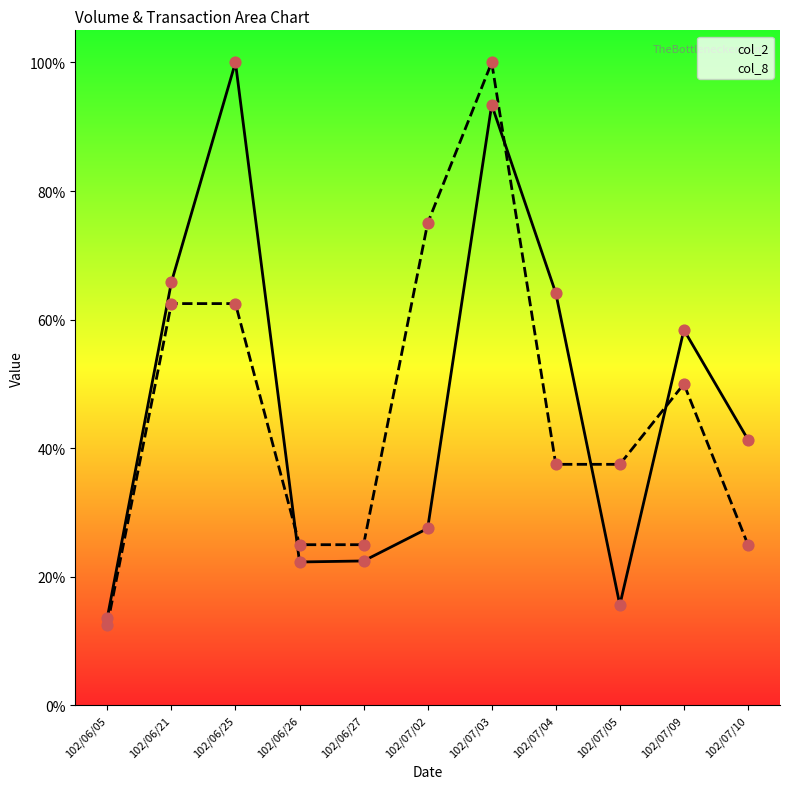

Which series has the largest total across all categories?

col_2